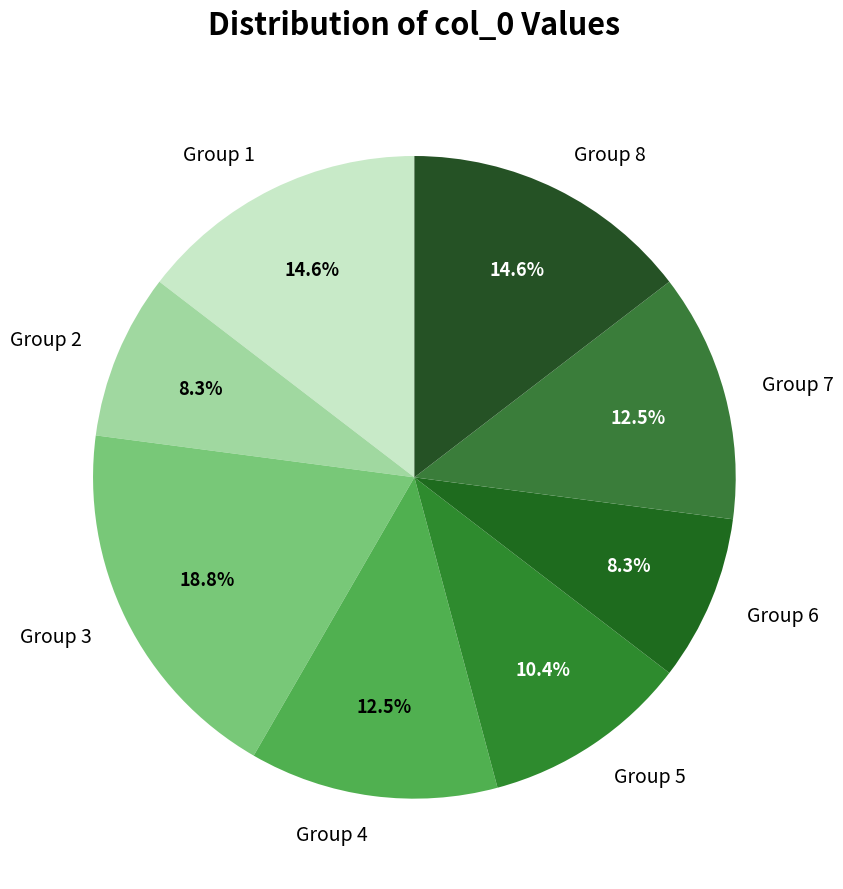

How many slices are in this pie chart?

8